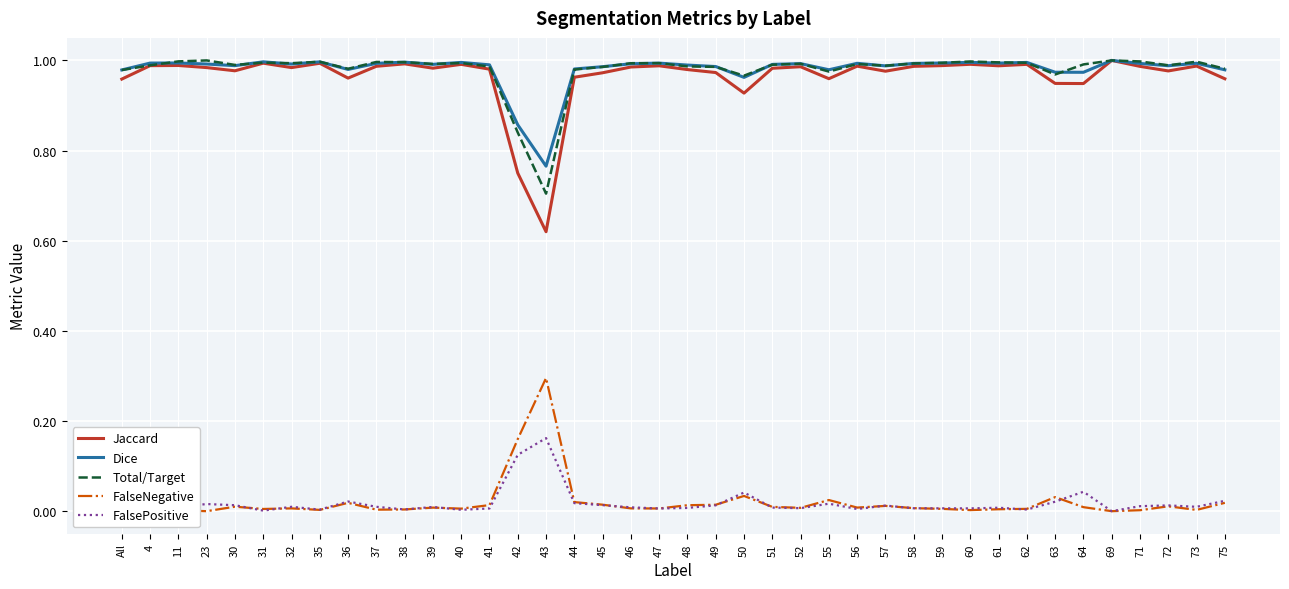

Is the value of FalseNegative at 46 greater than the value of Jaccard at 37?

No